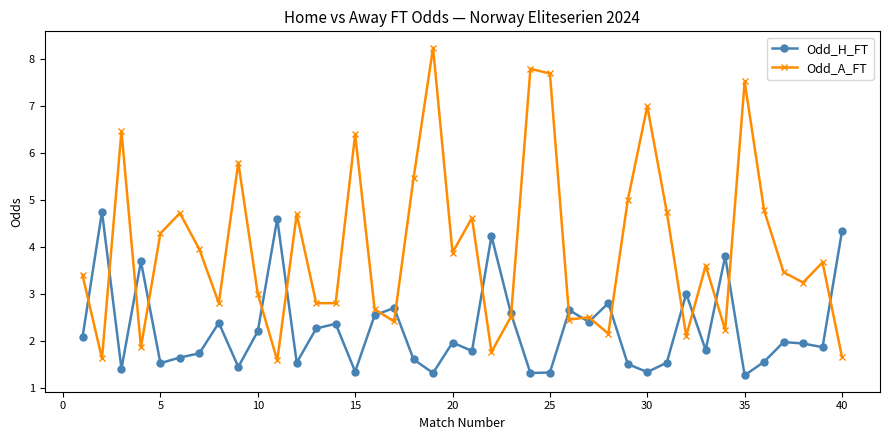

List the series in order of their peak value, highest first.

Odd_A_FT, Odd_H_FT